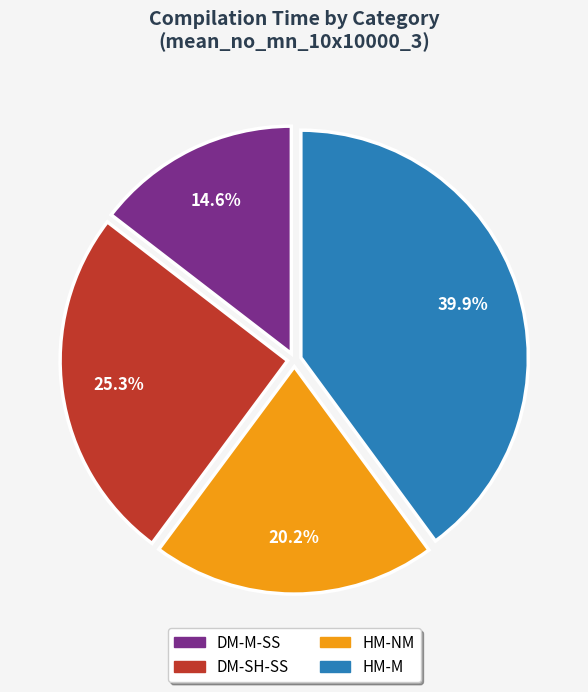

Combined, do HM-NM and DM-M-SS account for over 50%?

No